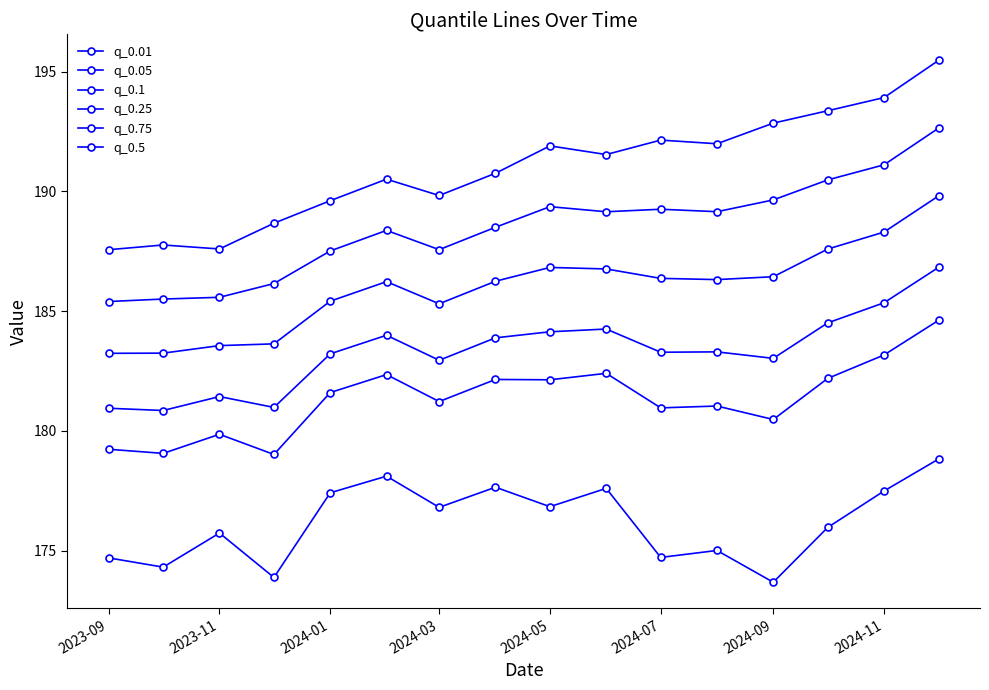

Is this an area chart (filled region under the line)?

No